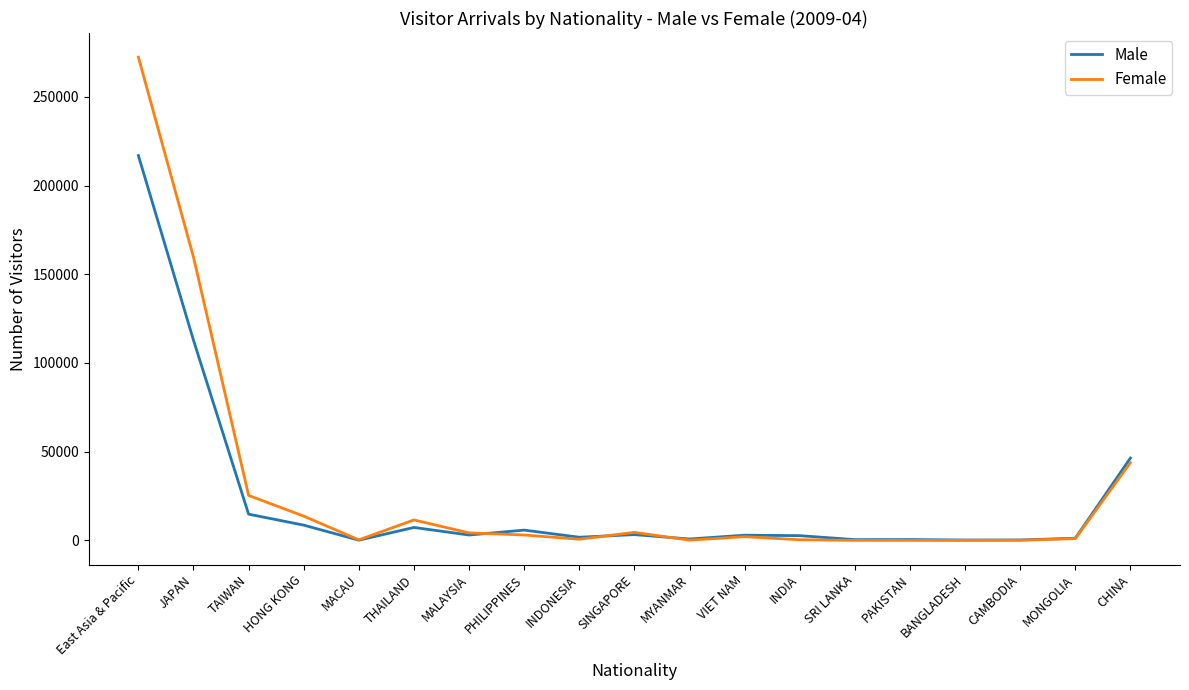

Read the Male value at BANGLADESH, to the nearest 50.

250